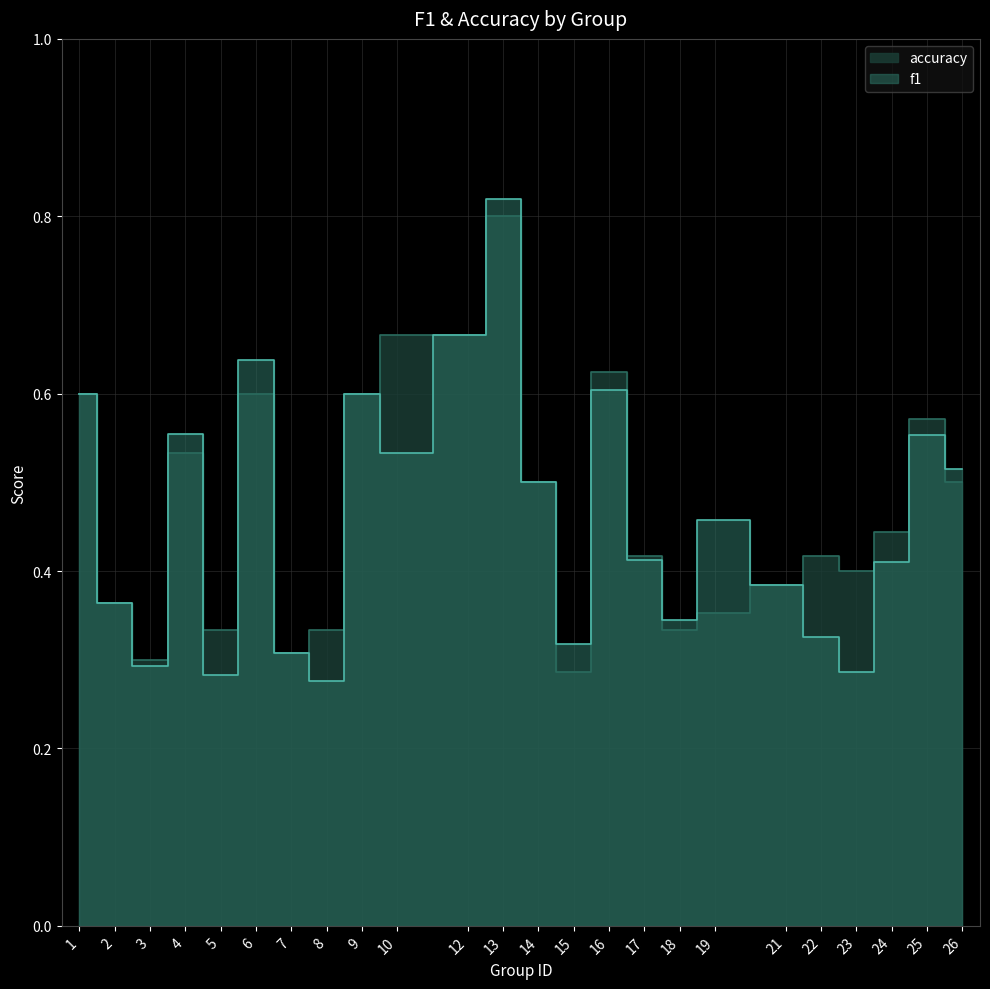

What is the minimum value for accuracy?

0.3